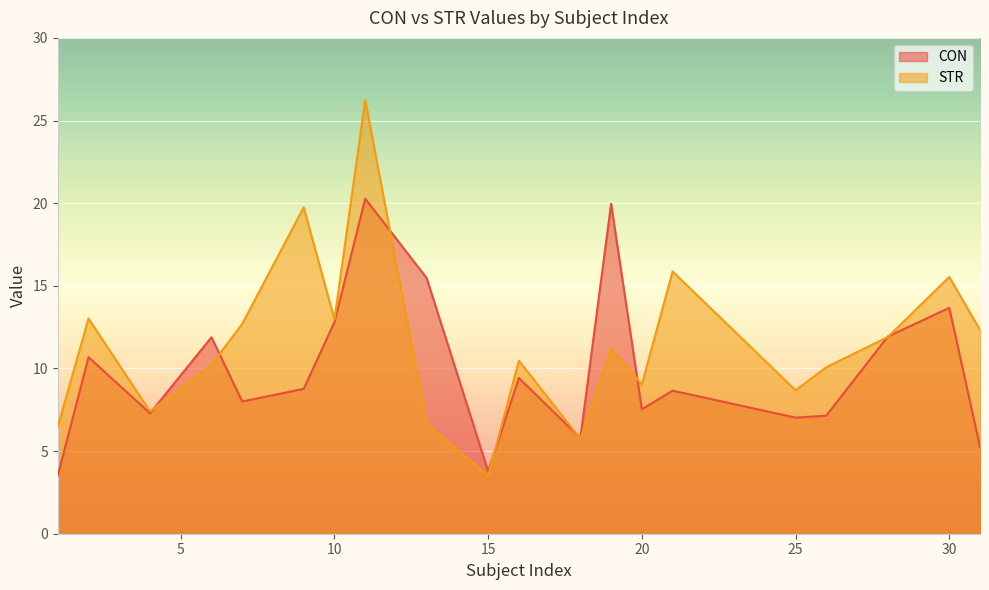

Which series changed the most between 11 and 31?

CON